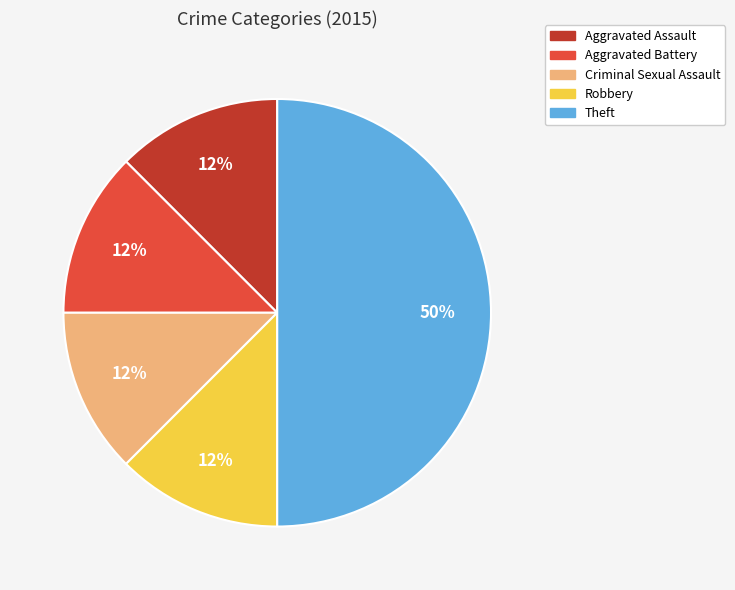

How many slices are in this pie chart?

5